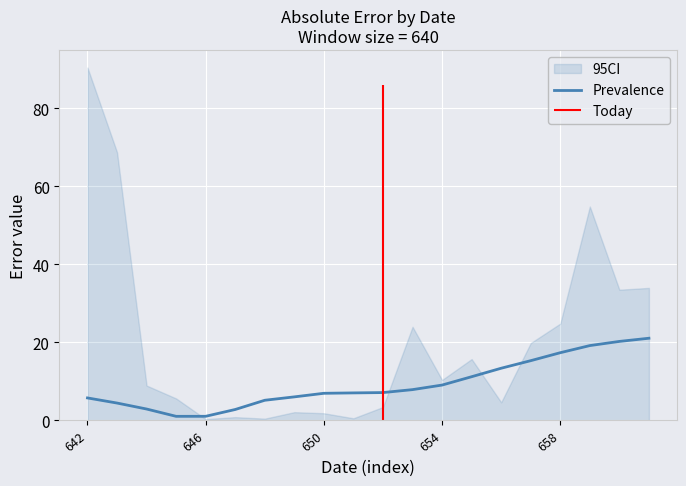

Reading left to right, what are all the values shown in this chart?

5.7	4.4	2.9	1.0	1.0	2.8	5.1	6.0	6.9	7.0	7.1	7.9	9.0	11.2	13.3	15.3	17.3	19.1	20.2	21.0